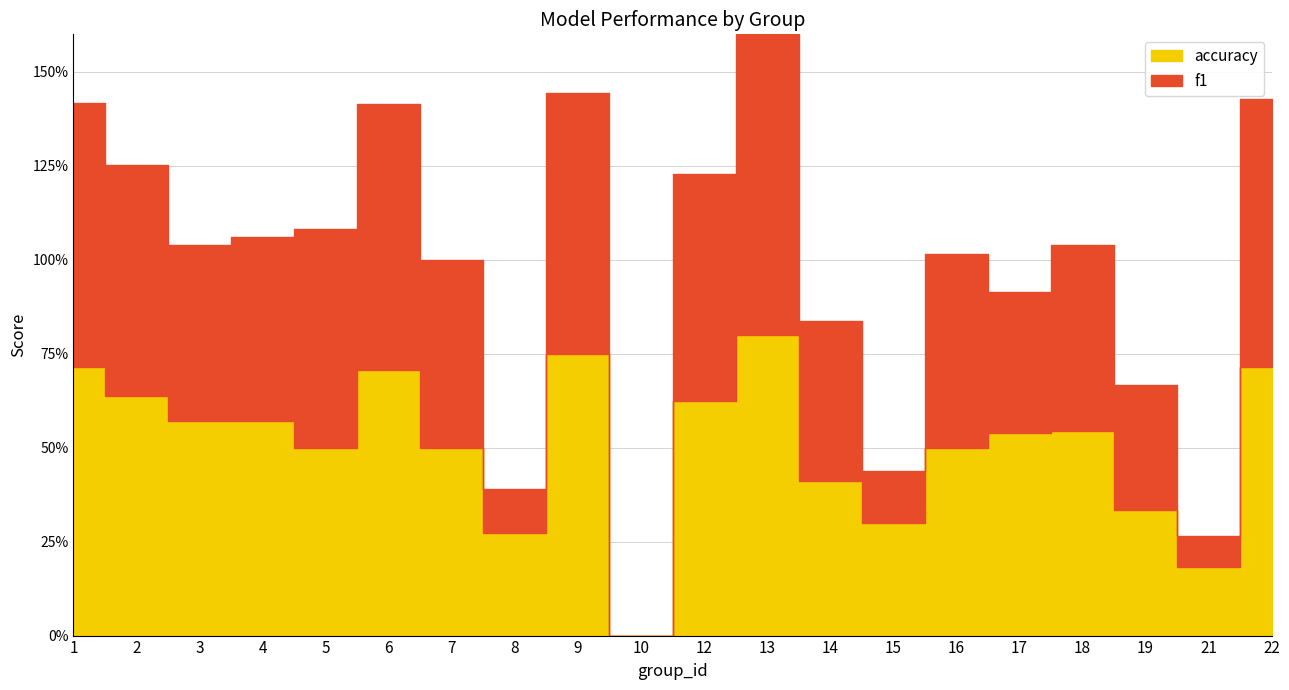

Reading right to left, extract all data points from this chart.

f1: 0.7	0.1	0.3	0.5	0.4	0.5	0.1	0.4	0.8	0.6	0.0	0.7	0.1	0.5	0.7	0.6	0.5	0.5	0.6	0.7
accuracy: 0.7	0.2	0.3	0.5	0.5	0.5	0.3	0.4	0.8	0.6	0.0	0.8	0.3	0.5	0.7	0.5	0.6	0.6	0.6	0.7